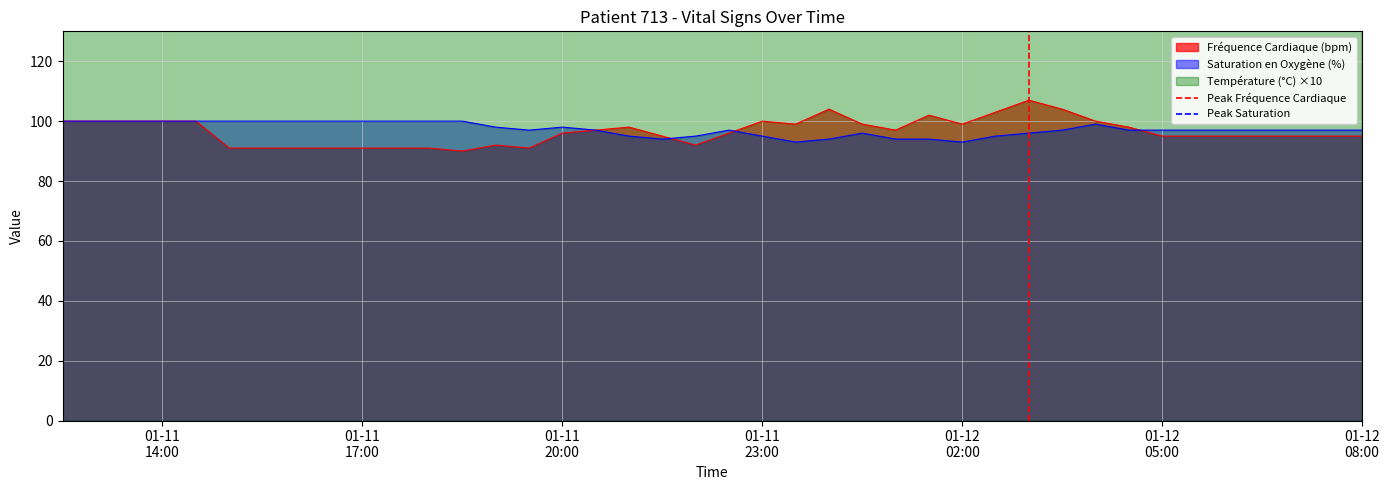

What is the maximum value for Saturation en Oxygène (%)?

100